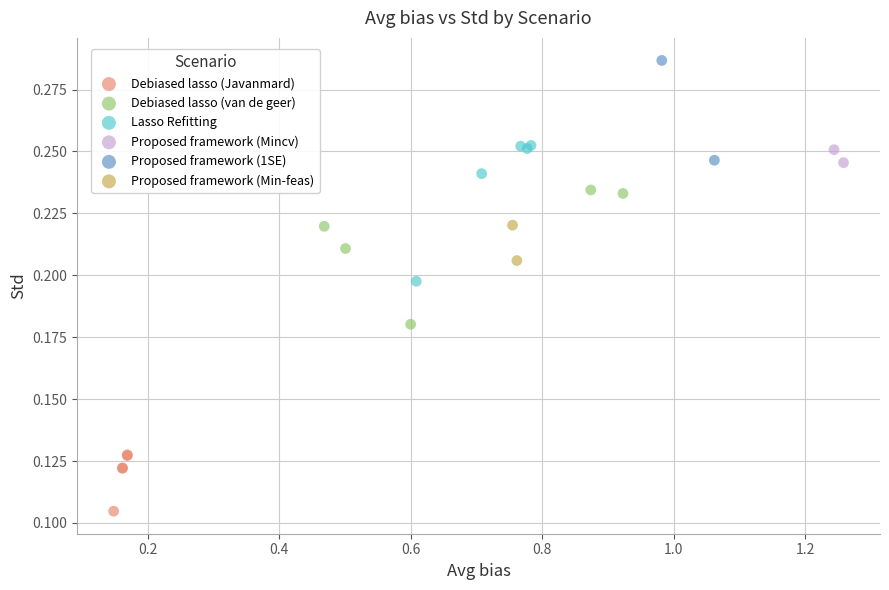

What are all the series names shown in the legend?

Debiased lasso (Javanmard), Debiased lasso (van de geer), Lasso Refitting, Proposed framework (Mincv), Proposed framework (1SE), Proposed framework (Min-feas)